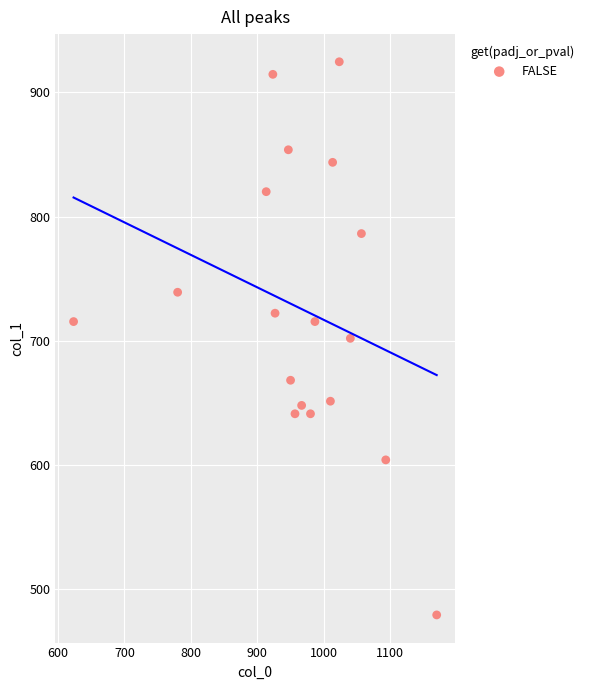

What is the range of Y values (max minus min)?

445.5